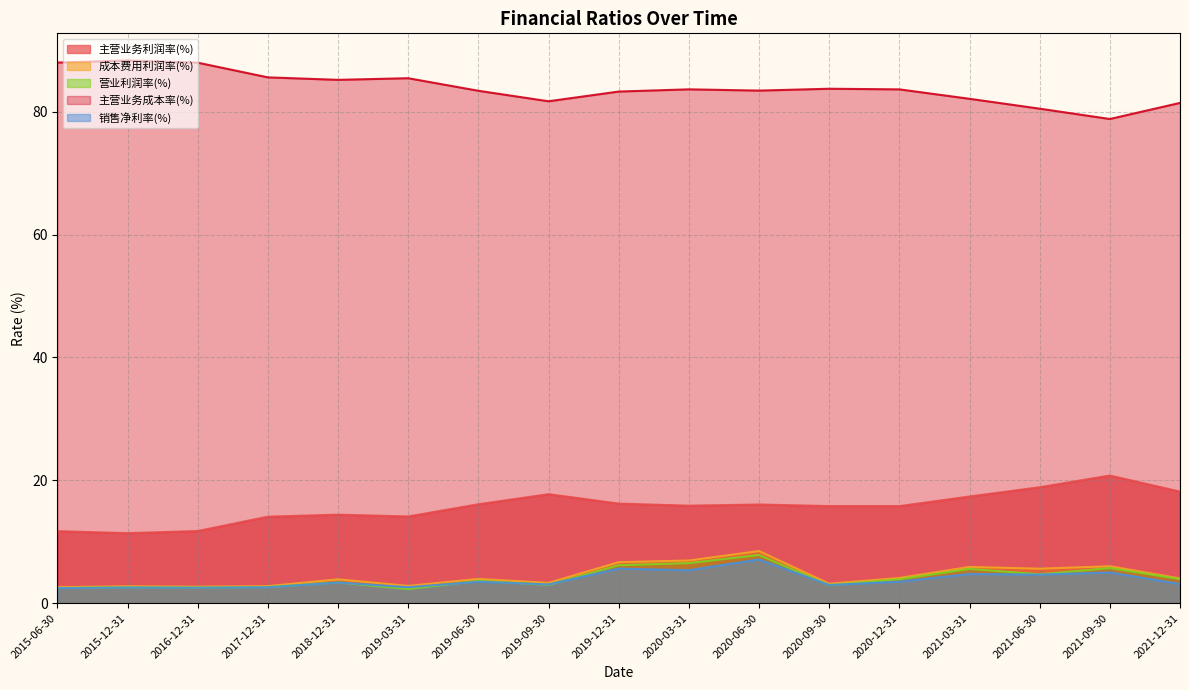

What are all the series names shown in the legend?

主营业务利润率(%), 成本费用利润率(%), 营业利润率(%), 主营业务成本率(%), 销售净利率(%)